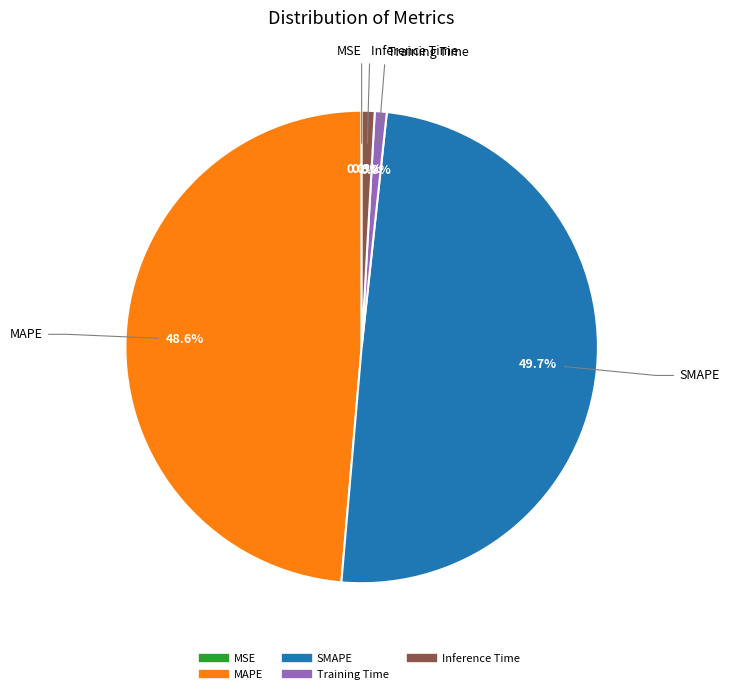

To the nearest percent, what portion does SMAPE represent?

50%